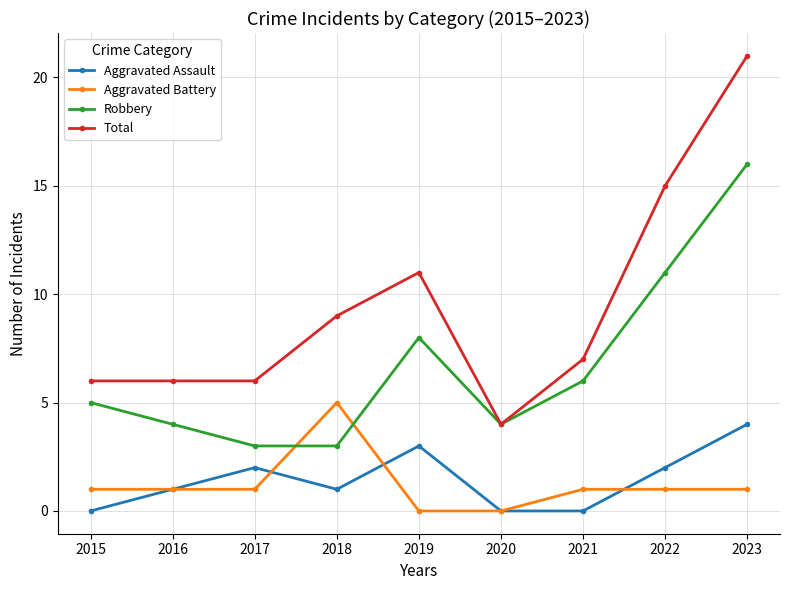

Count the number of categories in the chart.

9